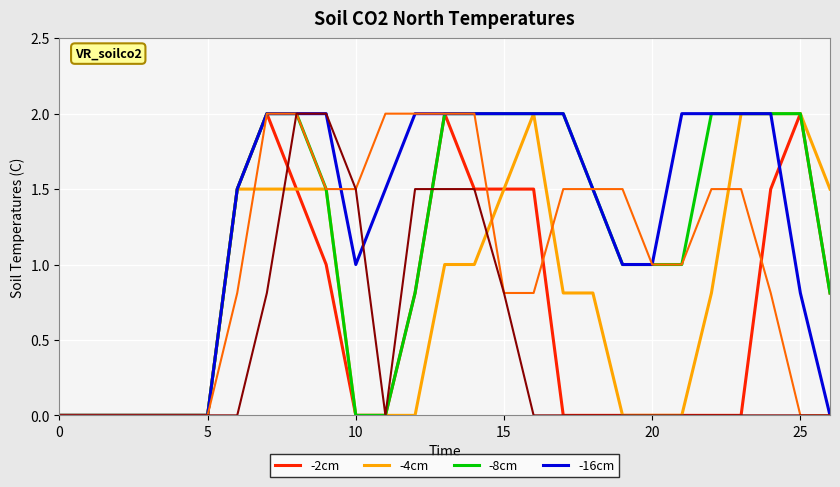

What is the greatest value displayed?

2.0